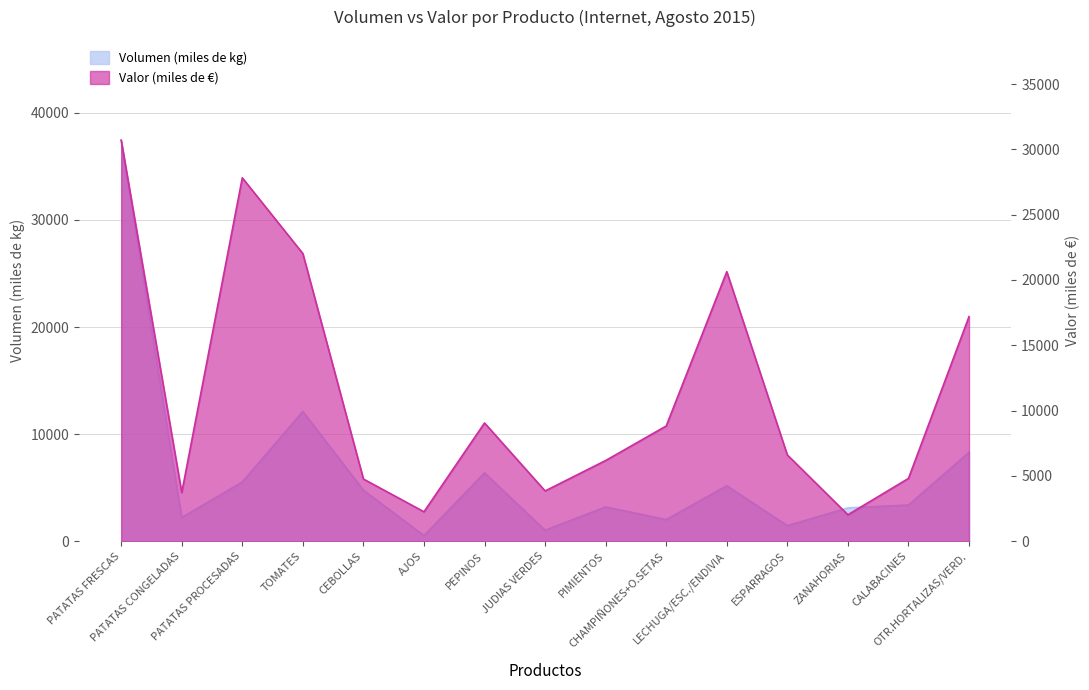

In Volumen (miles de kg), how many points are higher than both neighbors (excluding endpoints)?

4